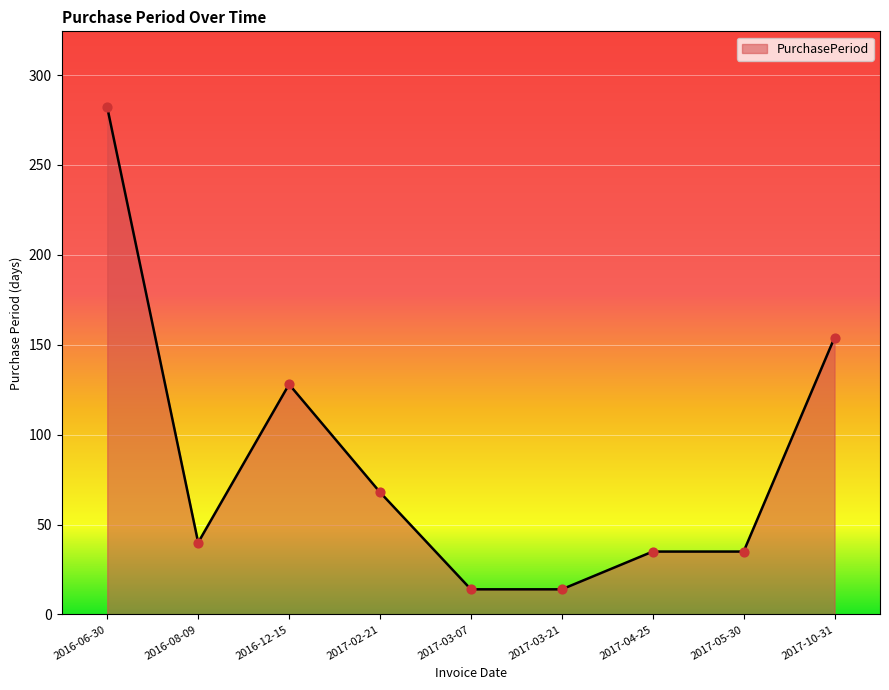

Between 2016-08-09 and 2017-02-21, which is larger?

2017-02-21